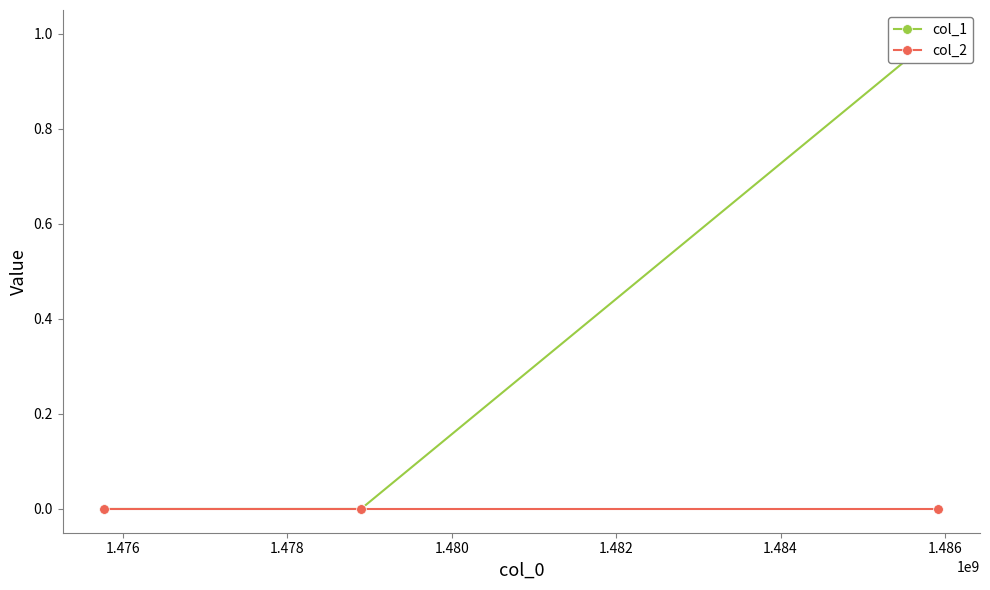

Count the col_1 values in the range 0 to 1.

3